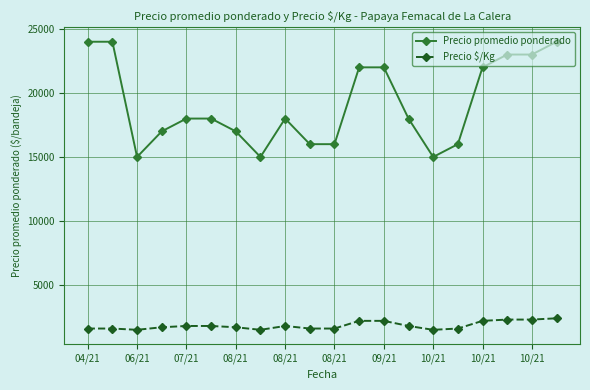

What is the difference between the maximum and minimum values in the Precio $/Kg series?

900